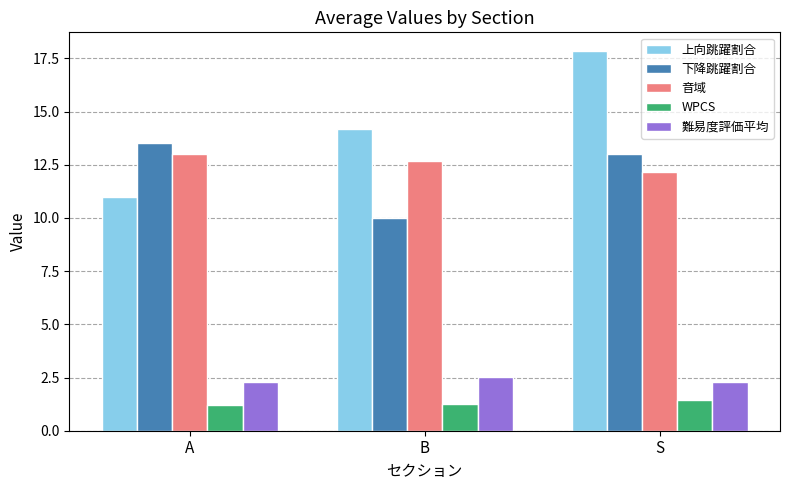

How many WPCS values are between 1 and 2?

3